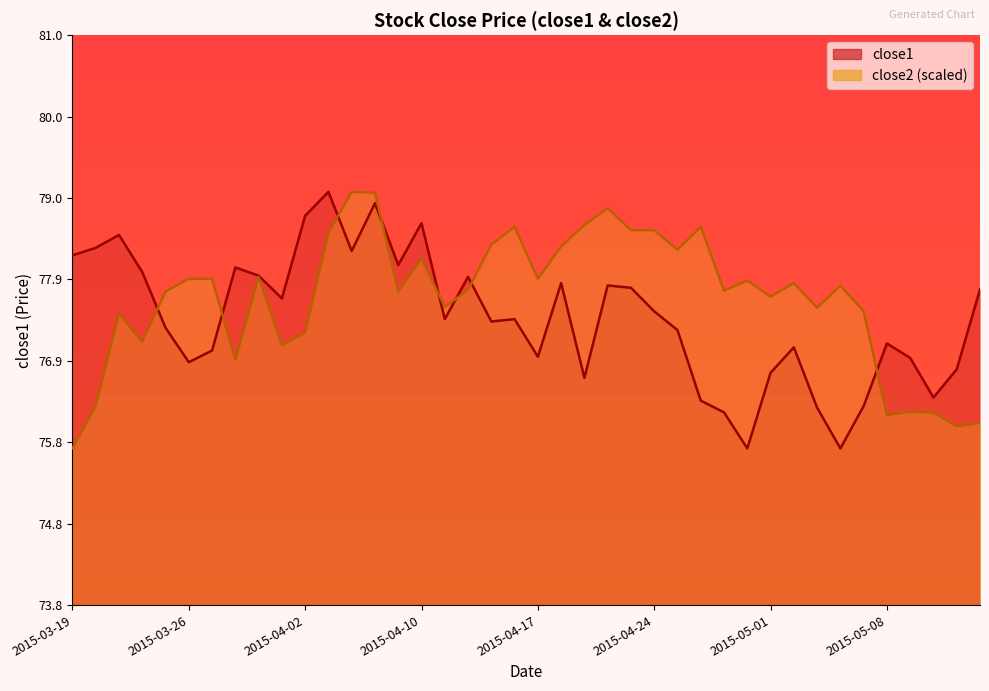

What are all the series names shown in the legend?

close1, close2